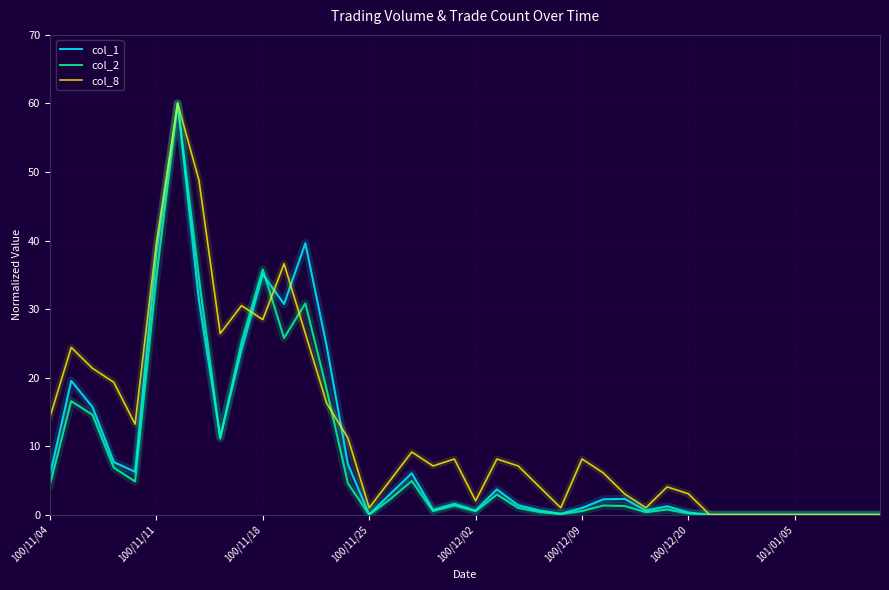

What is the maximum value shown in the chart?

60.0